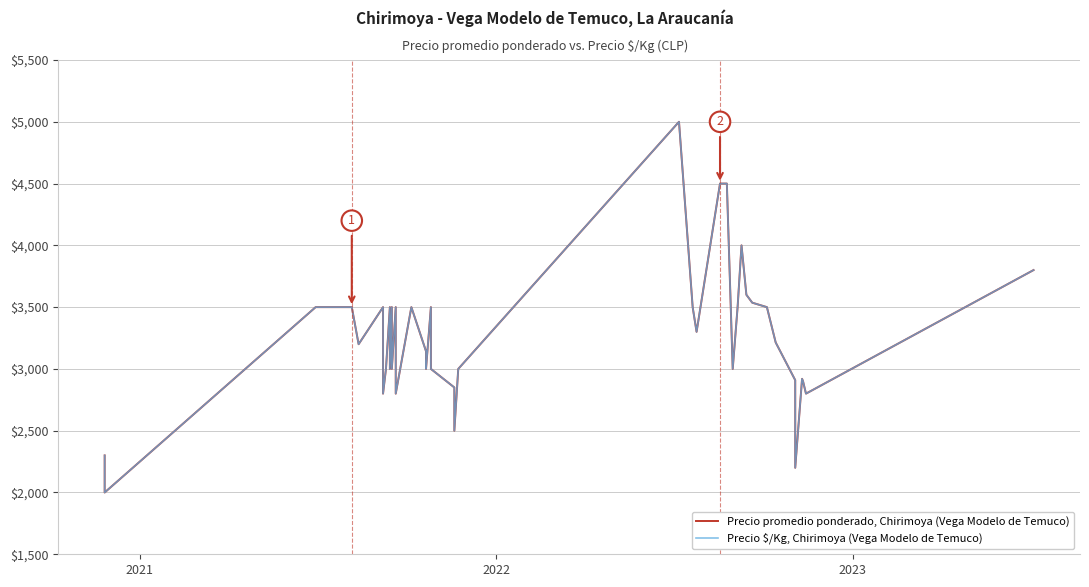

True or false: Precio $/Kg, Chirimoya (Vega Modelo de Temuco) and Precio promedio ponderado, Chirimoya (Vega Modelo de Temuco) cross at least once.

False